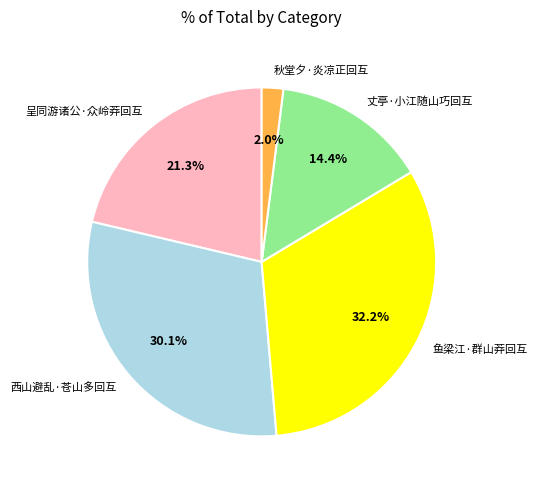

Which slice is the smallest?

秋堂夕·炎凉正回互